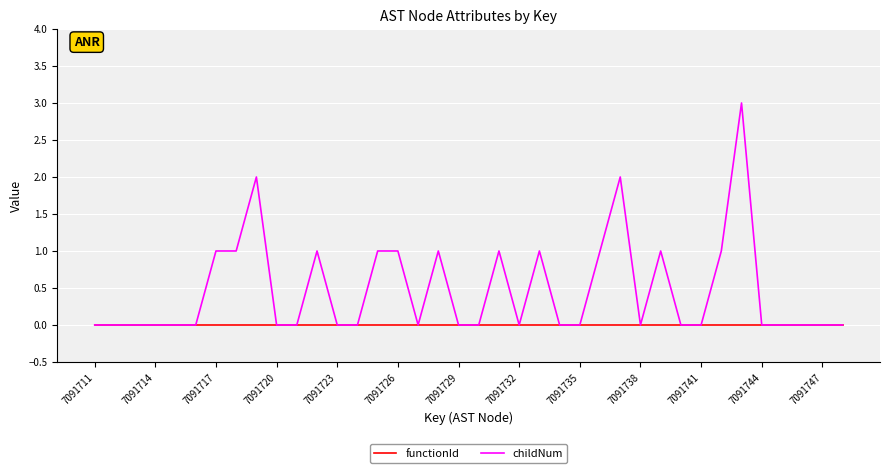

Reading left to right, list all the values displayed in this chart.

functionId: 0	0	0	0	0	0	0	0	0	0	0	0	0	0	0	0	0	0	0	0	0	0	0	0	0	0	0	0	0	0	0	0	0	0	0	0	0	0
childNum: 0	0	0	0	0	0	1	1	2	0	0	1	0	0	1	1	0	1	0	0	1	0	1	0	0	1	2	0	1	0	0	1	3	0	0	0	0	0